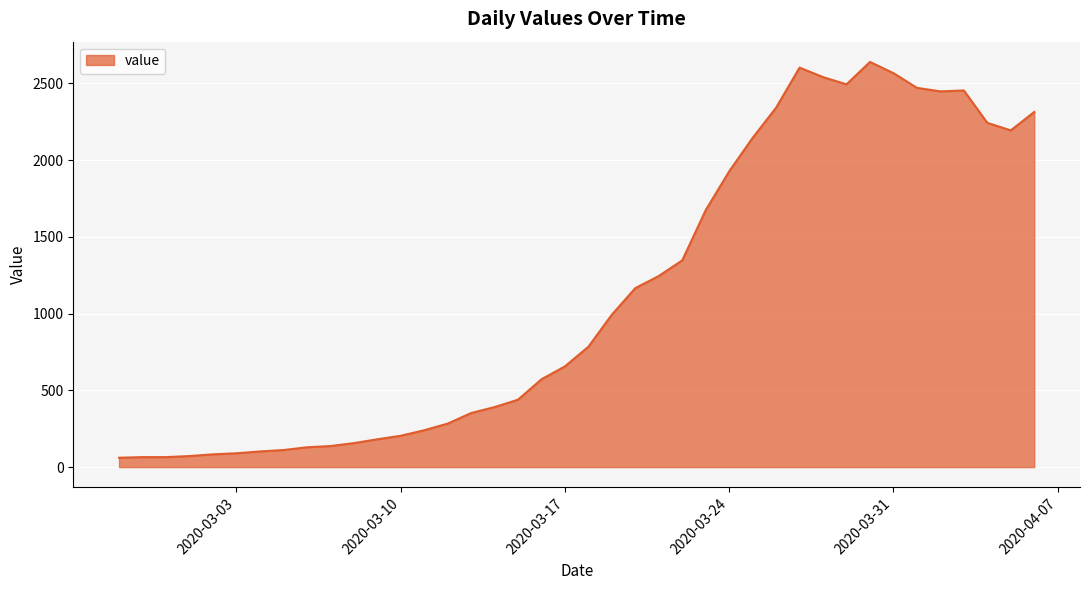

What is the maximum value shown in the chart?

2640